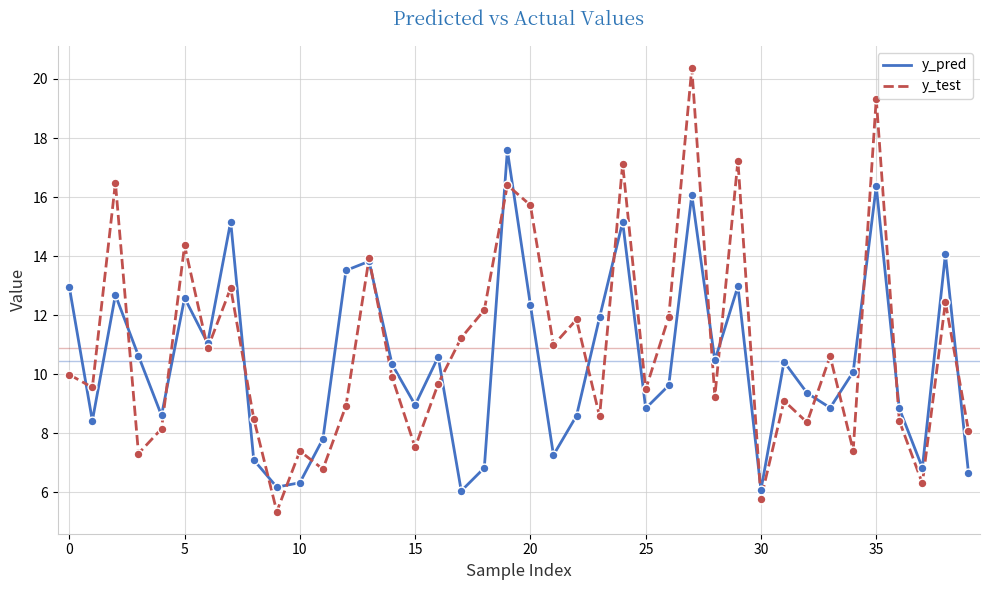

Which series has the largest total across all categories?

y_test